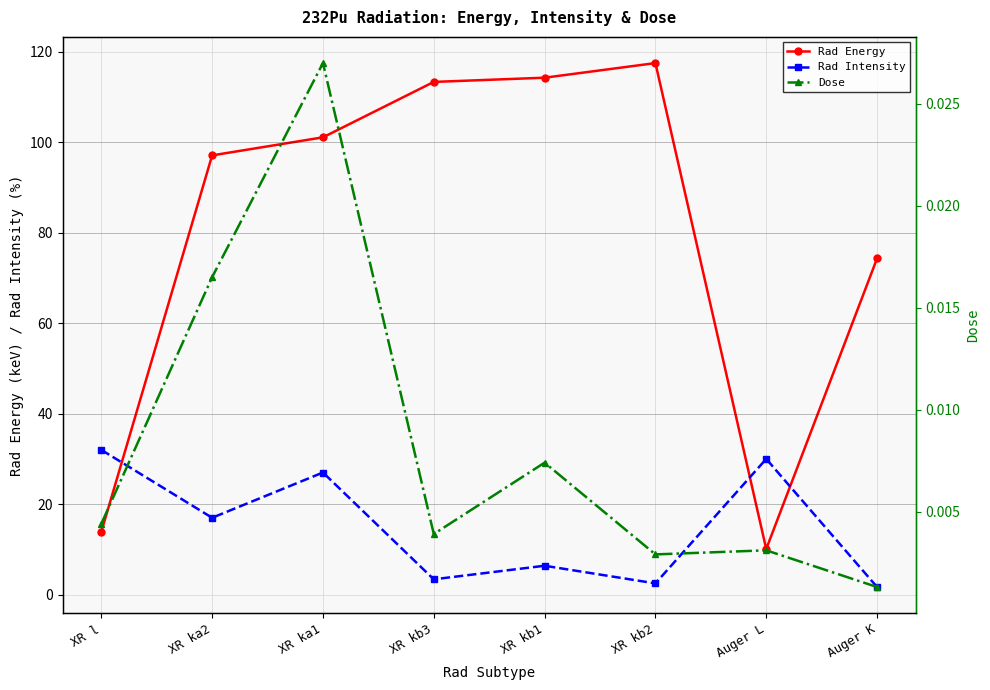

What is the difference between the maximum and minimum values in the Rad Energy series?

107.4